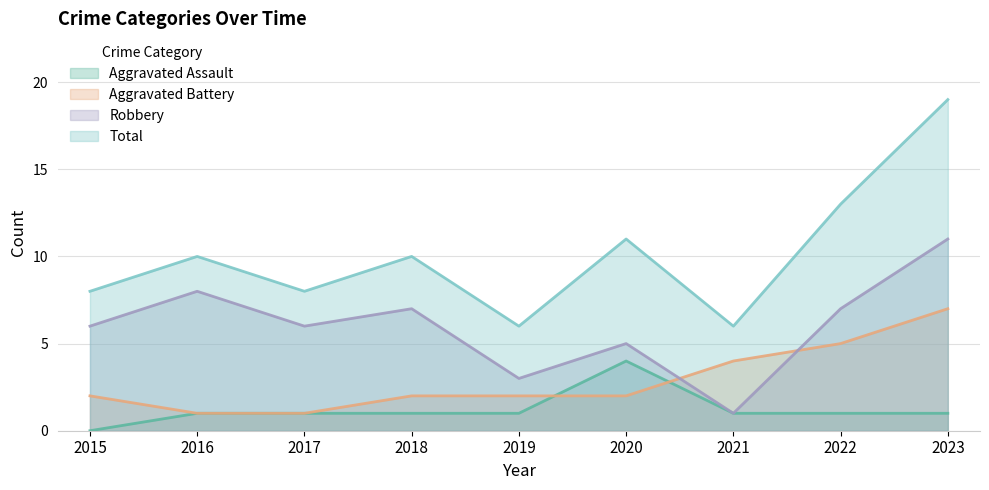

True or false: Total and Robbery intersect in this chart.

False